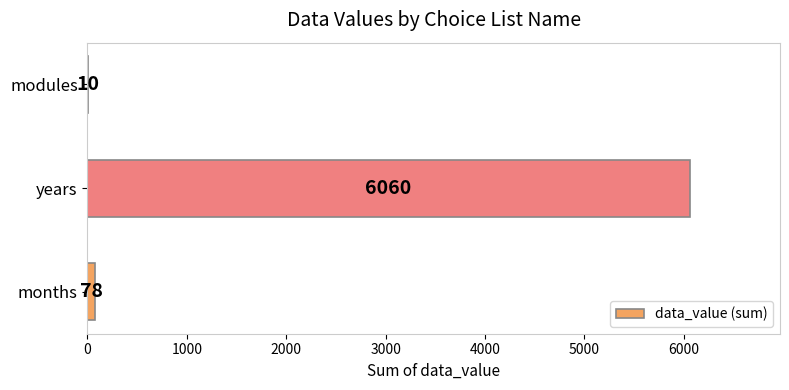

What is the average value?

2049